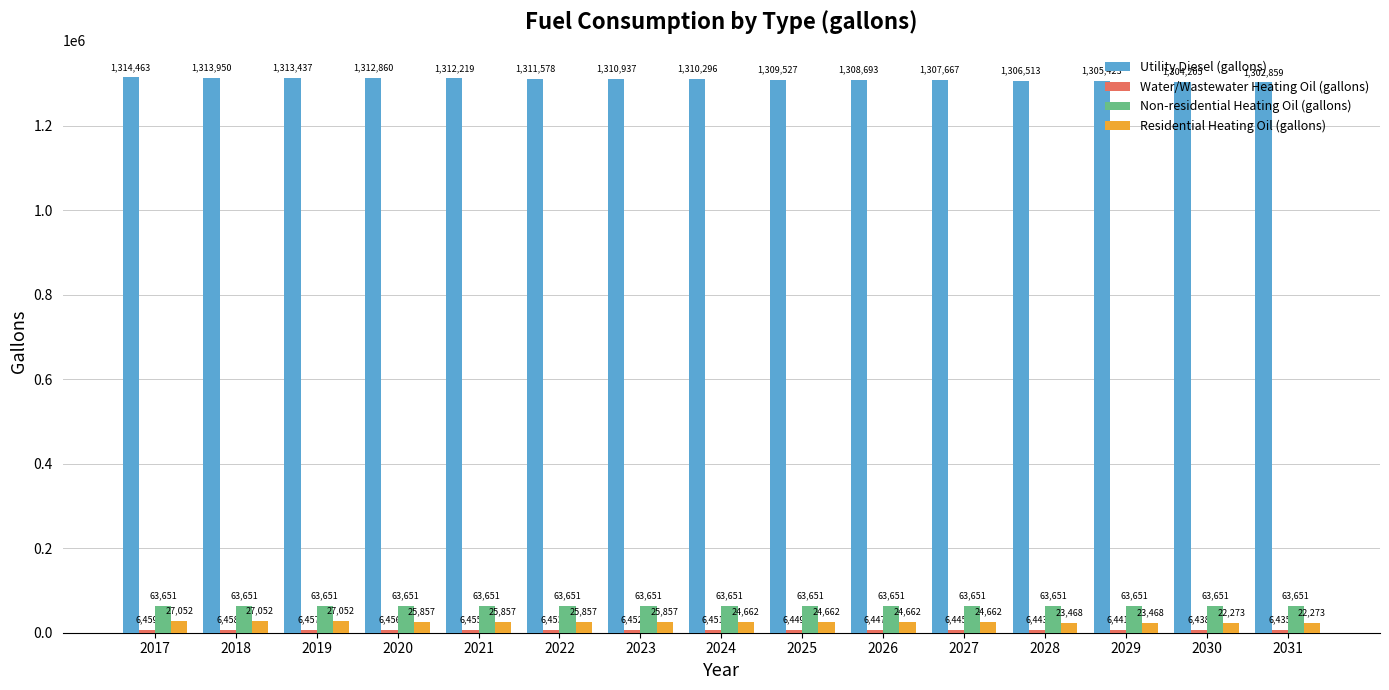

How many groups of bars are there?

15